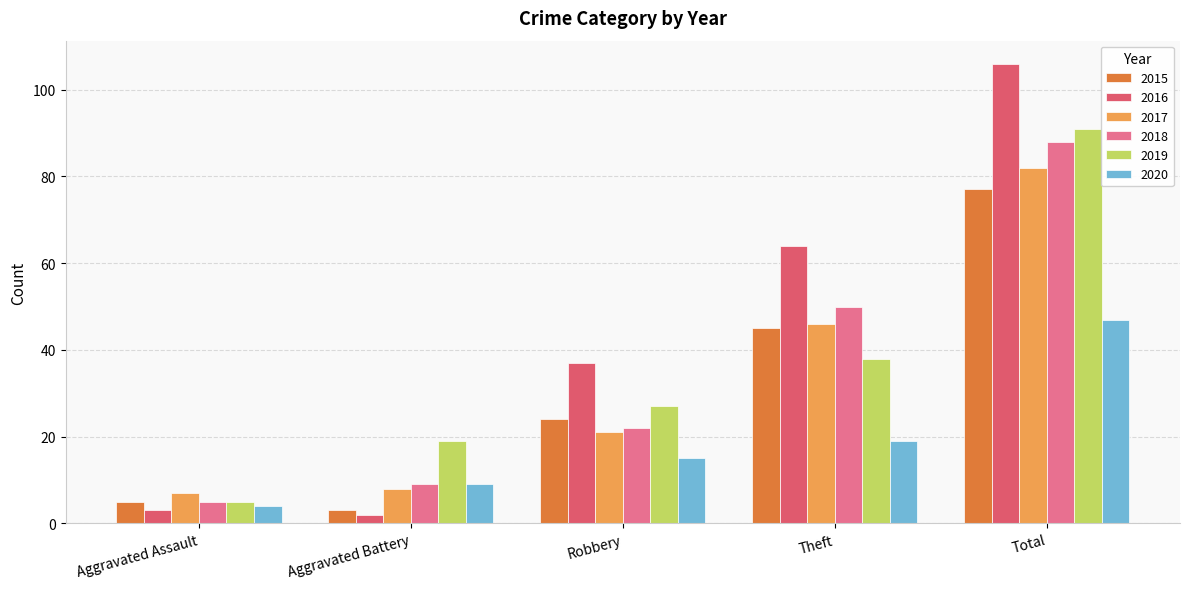

What position from the right is Aggravated Battery?

4